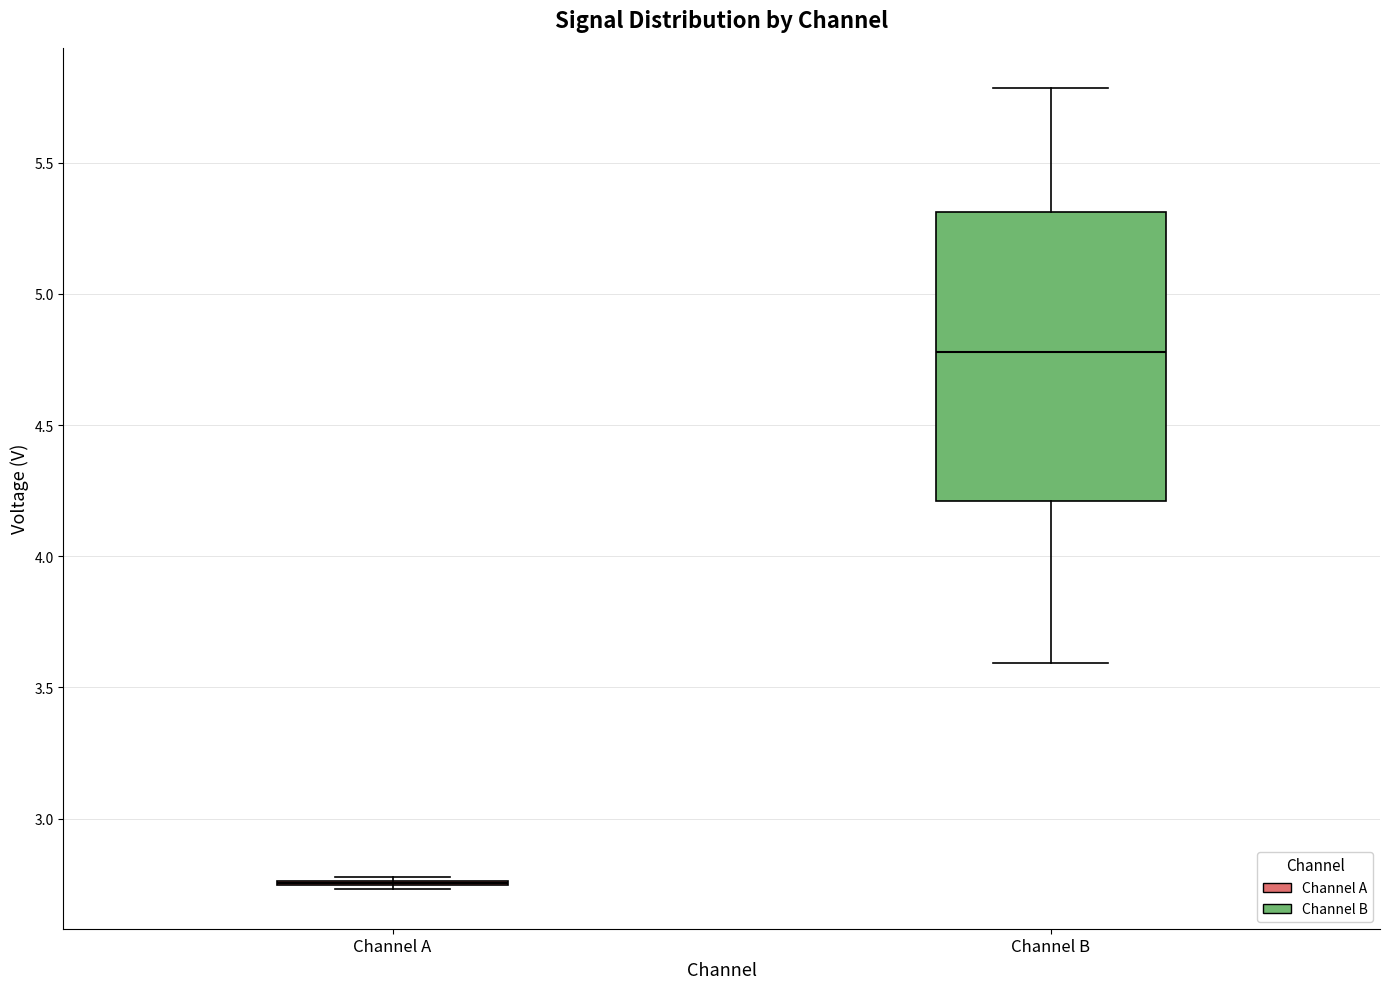

Which box is the tallest, from its lower edge to its upper edge?

Channel B